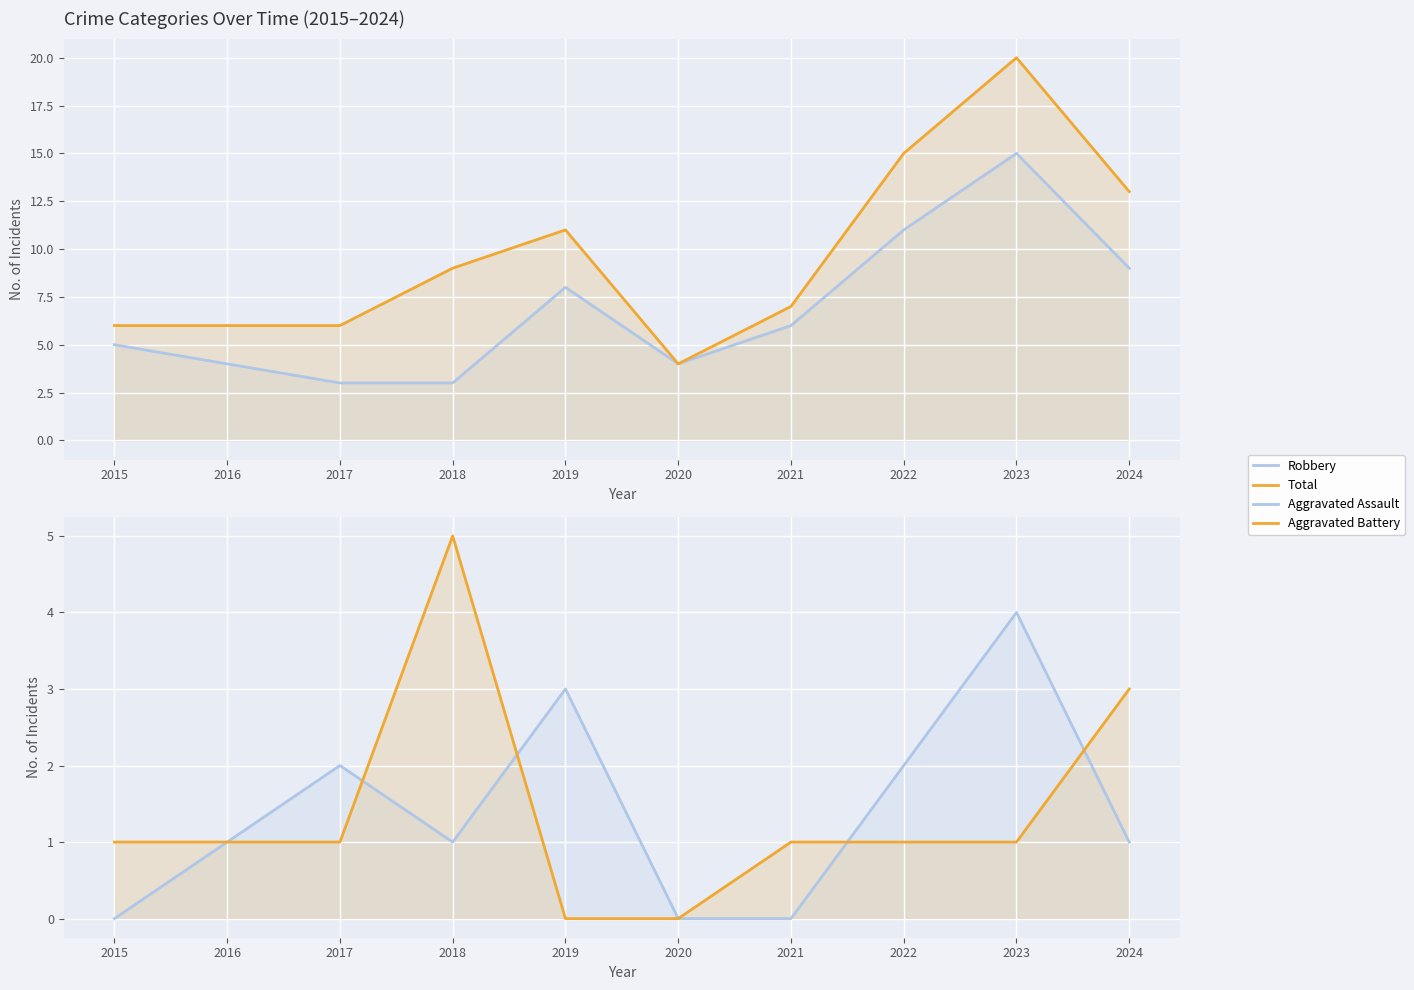

List the labels in order of Aggravated Battery value, smallest first.

2019, 2020, 2015, 2016, 2017, 2021, 2022, 2023, 2024, 2018